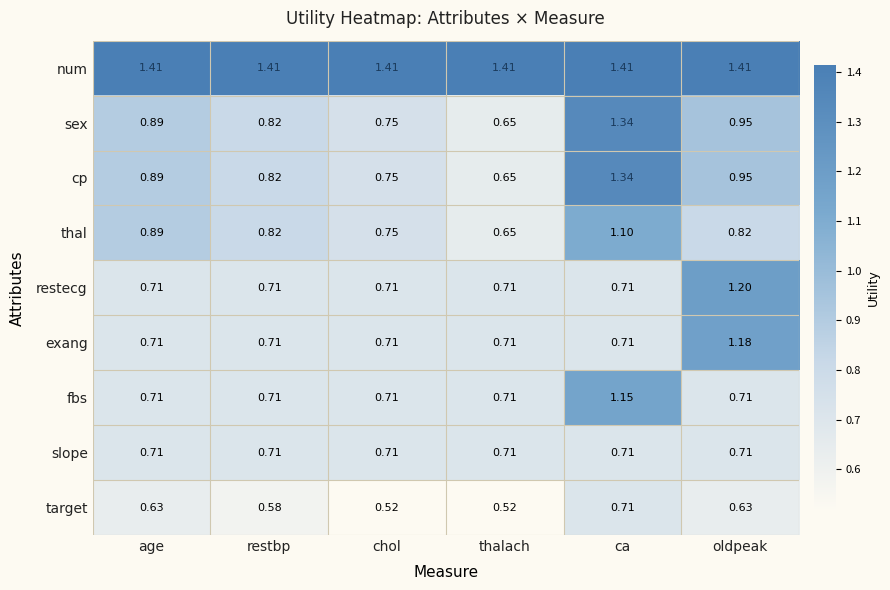

Which series has the largest total across all categories?

num